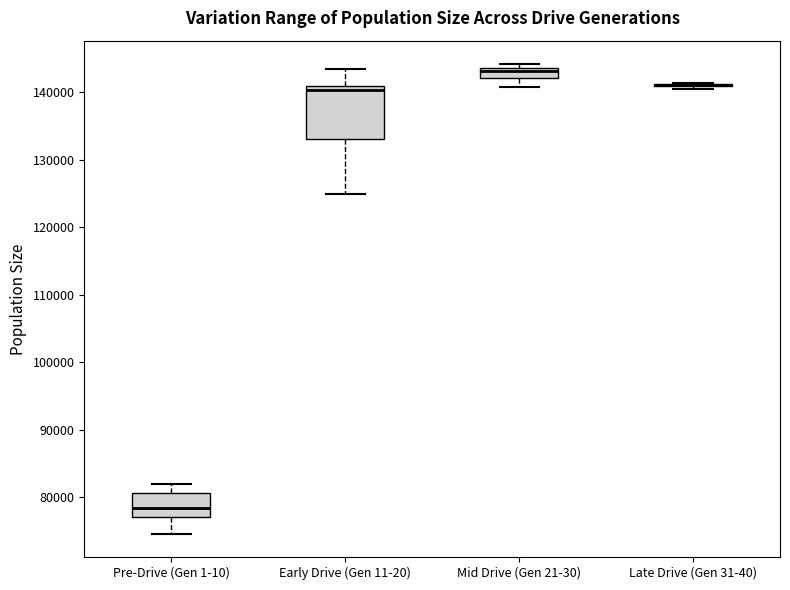

Which box is the tallest, from its lower edge to its upper edge?

Early Drive (Gen 11-20)